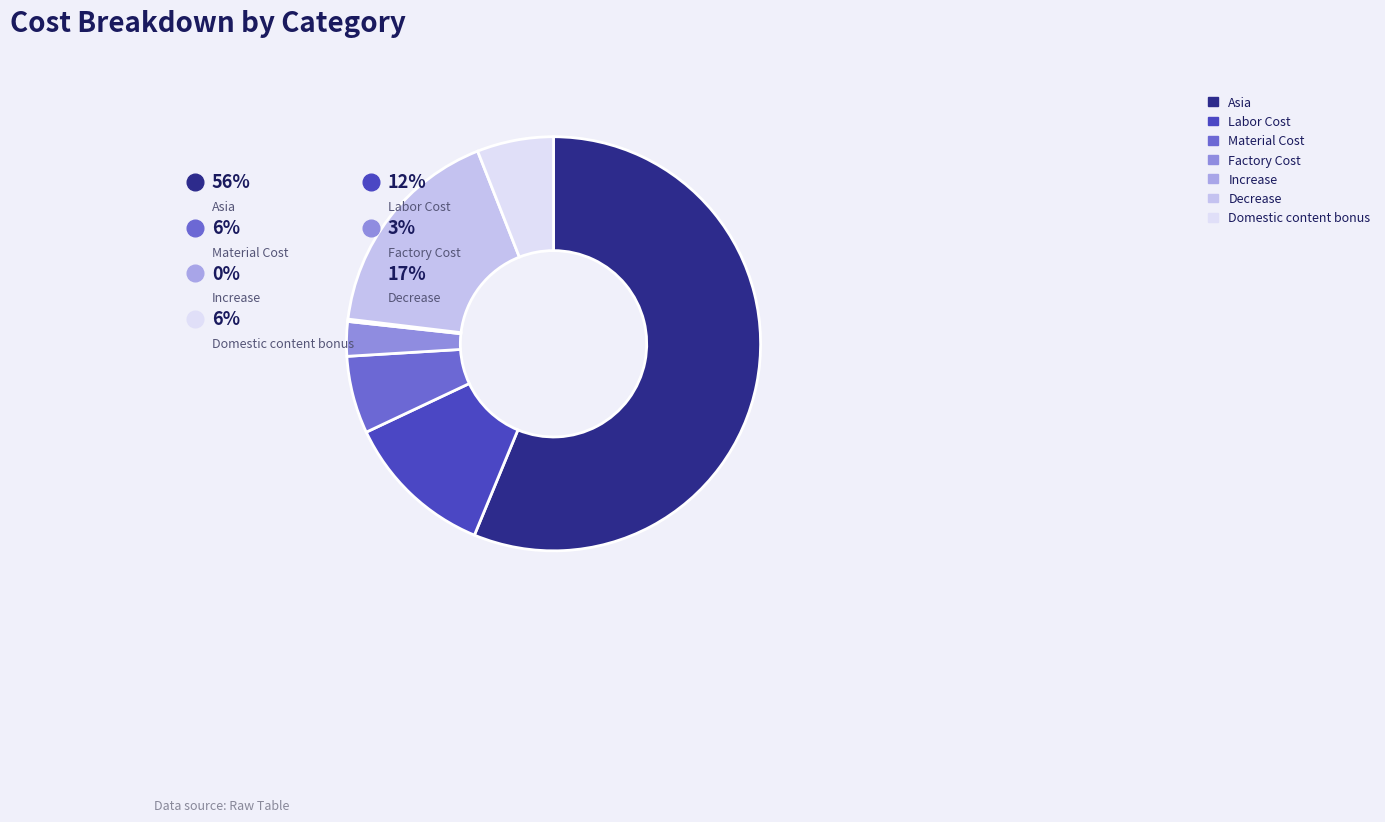

Count the number of slices in the pie.

7